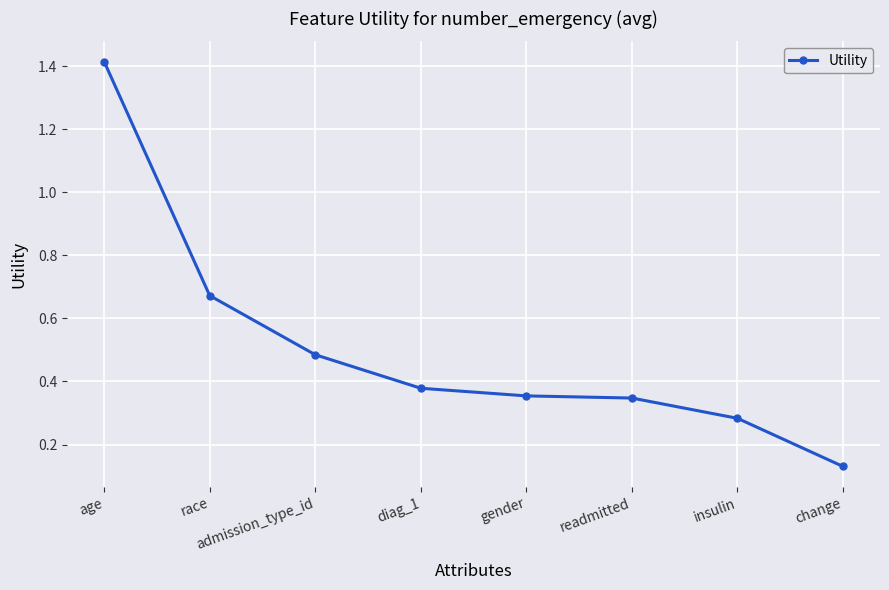

What position from the left is diag_1?

4